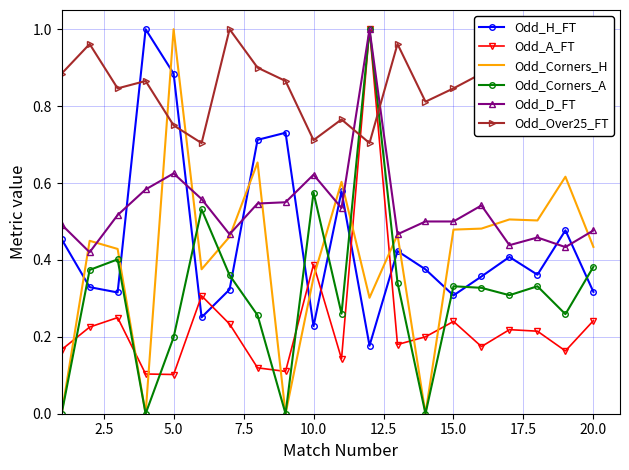

Which series has the largest total across all categories?

Odd_Over25_FT